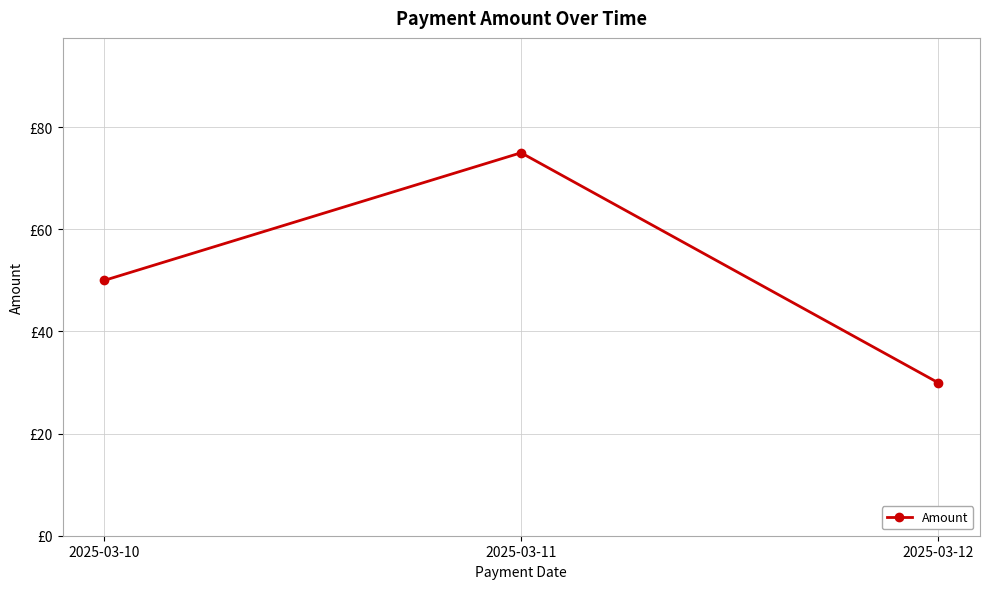

What is the maximum value shown in the chart?

75